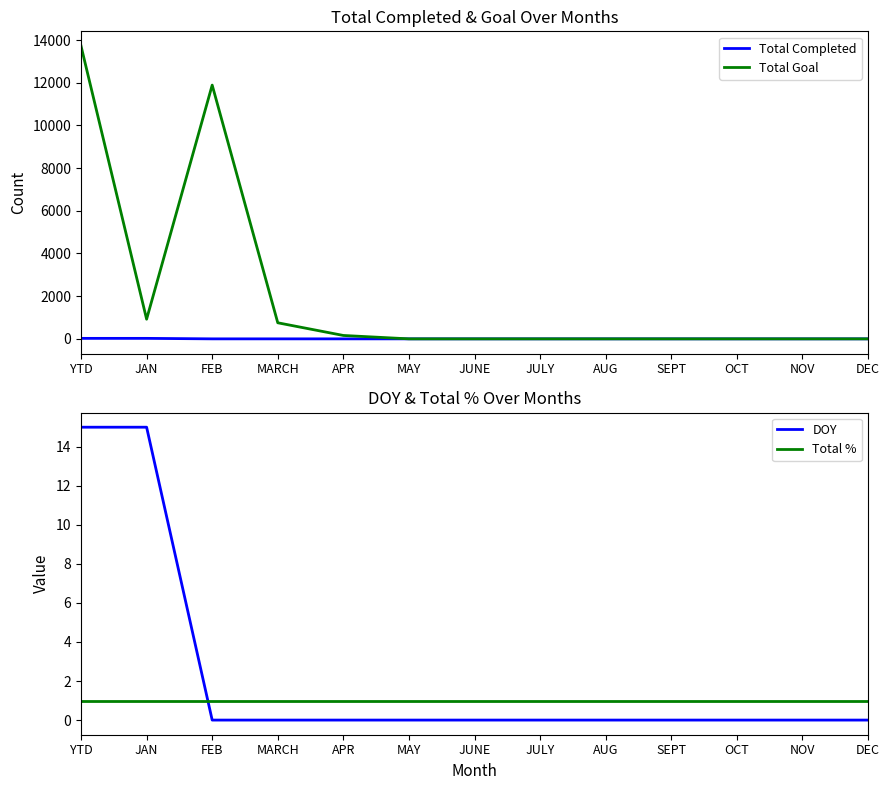

Which has a higher value, SEPT or OCT?

SEPT